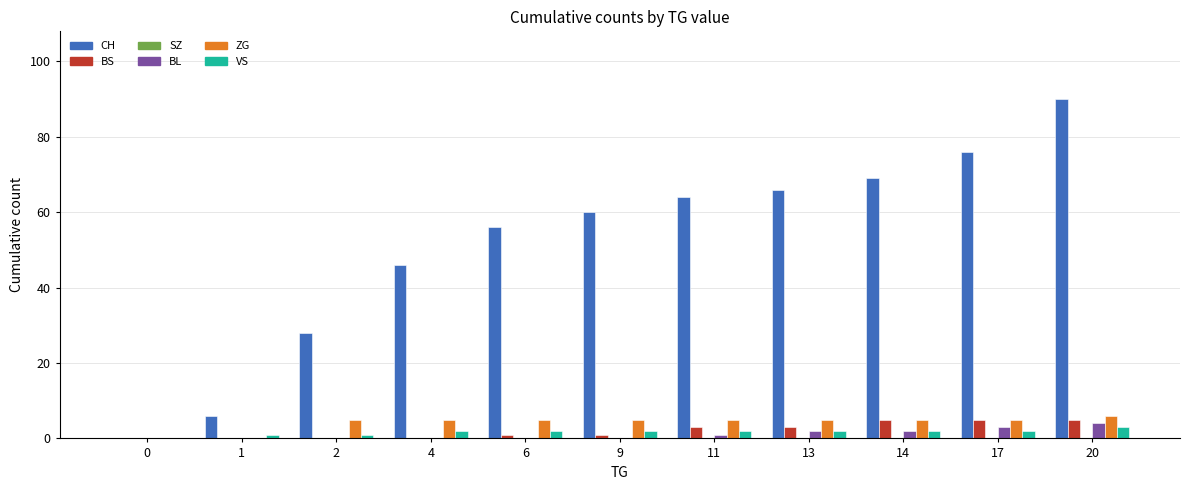

Is the value of CH at 13 greater than the value of VS at 2?

Yes